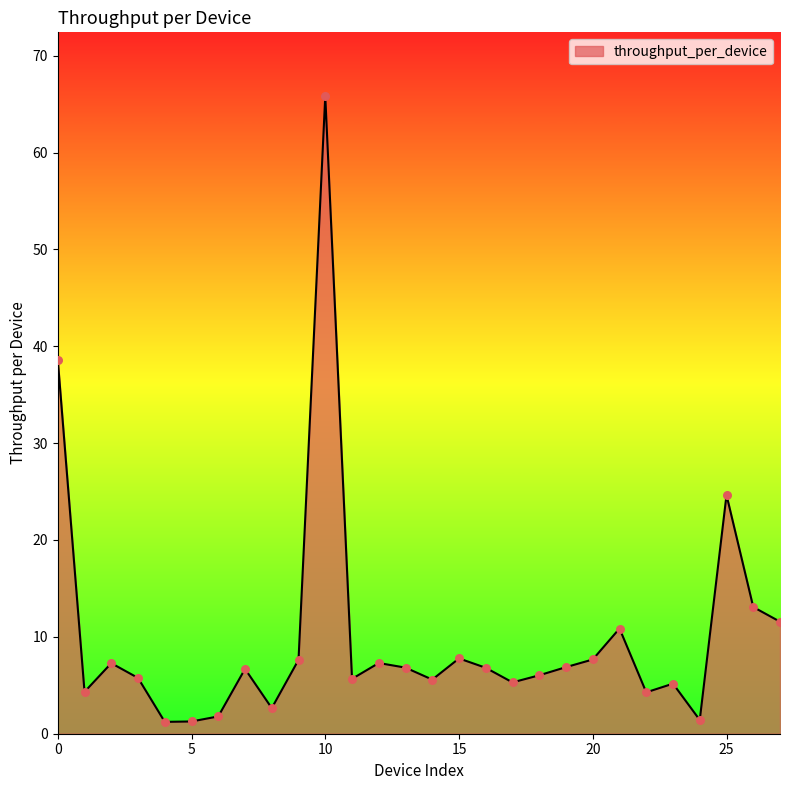

What is the difference between the maximum and minimum values?

64.6